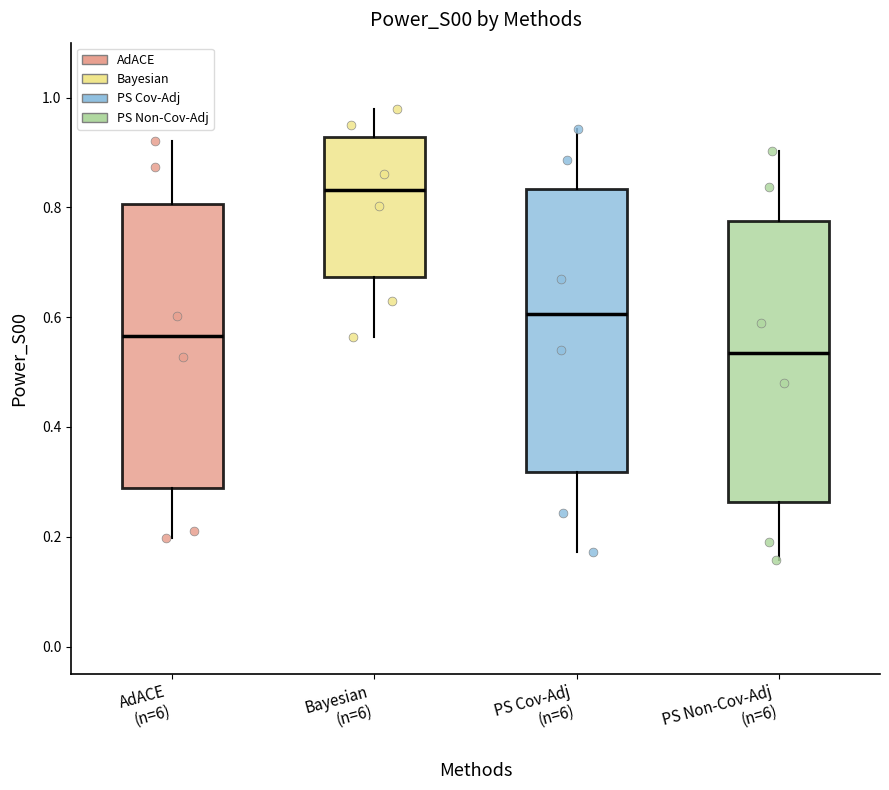

Which box has the lowest median line?

PS Non-Cov-Adj (n=6)